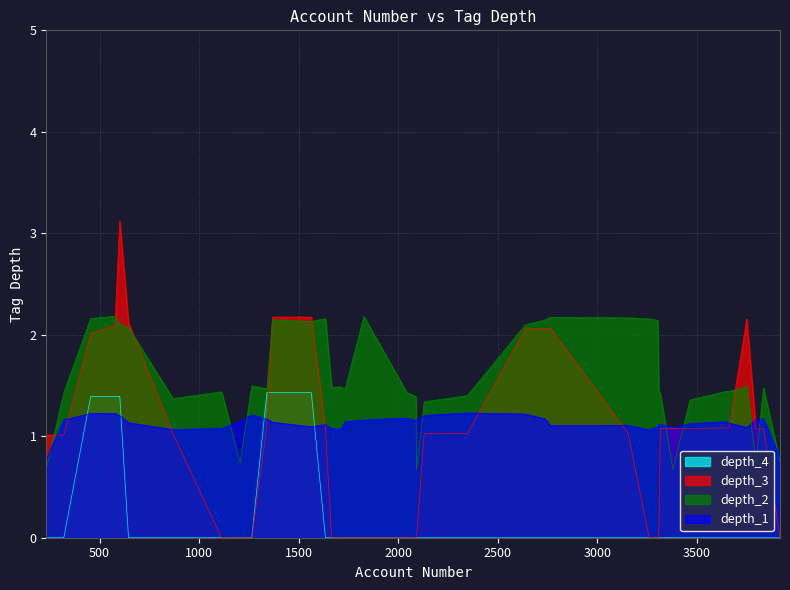

List the series in order of their peak value, lowest first.

depth_1, depth_4, depth_2, depth_3